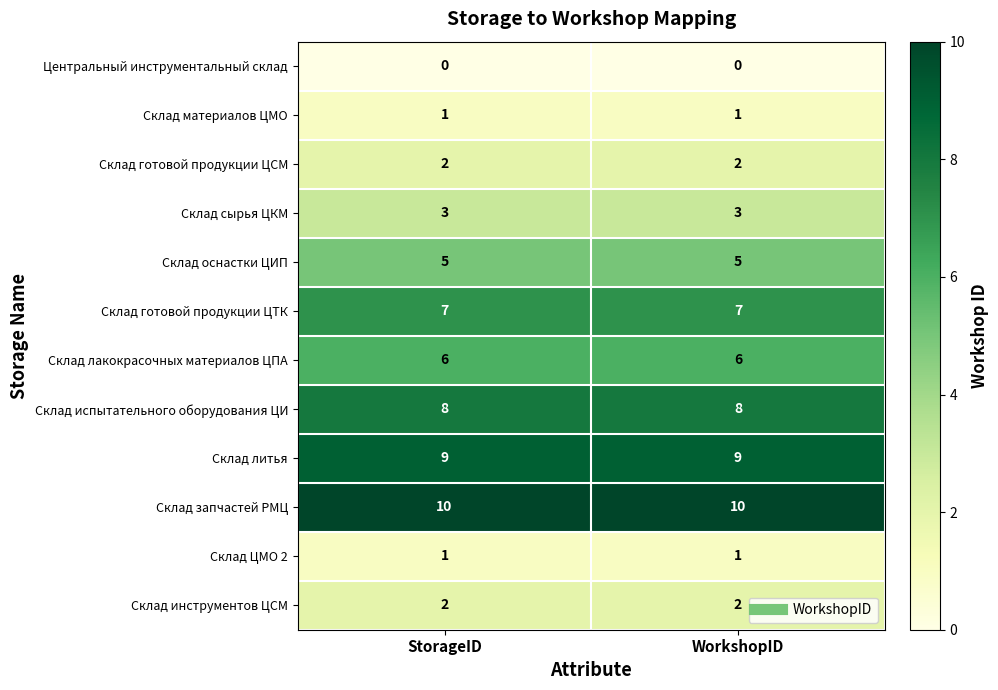

Reading right to left, extract all data points from this chart.

Центральный инструментальный склад: WorkshopID=0	StorageID=0
Склад материалов ЦМО: WorkshopID=1	StorageID=1
Склад готовой продукции ЦСМ: WorkshopID=2	StorageID=2
Склад сырья ЦКМ: WorkshopID=3	StorageID=3
Склад оснастки ЦИП: WorkshopID=5	StorageID=5
Склад готовой продукции ЦТК: WorkshopID=7	StorageID=7
Склад лакокрасочных материалов ЦПА: WorkshopID=6	StorageID=6
Склад испытательного оборудования ЦИ: WorkshopID=8	StorageID=8
Склад литья: WorkshopID=9	StorageID=9
Склад запчастей РМЦ: WorkshopID=10	StorageID=10
Склад ЦМО 2: WorkshopID=1	StorageID=1
Склад инструментов ЦСМ: WorkshopID=2	StorageID=2